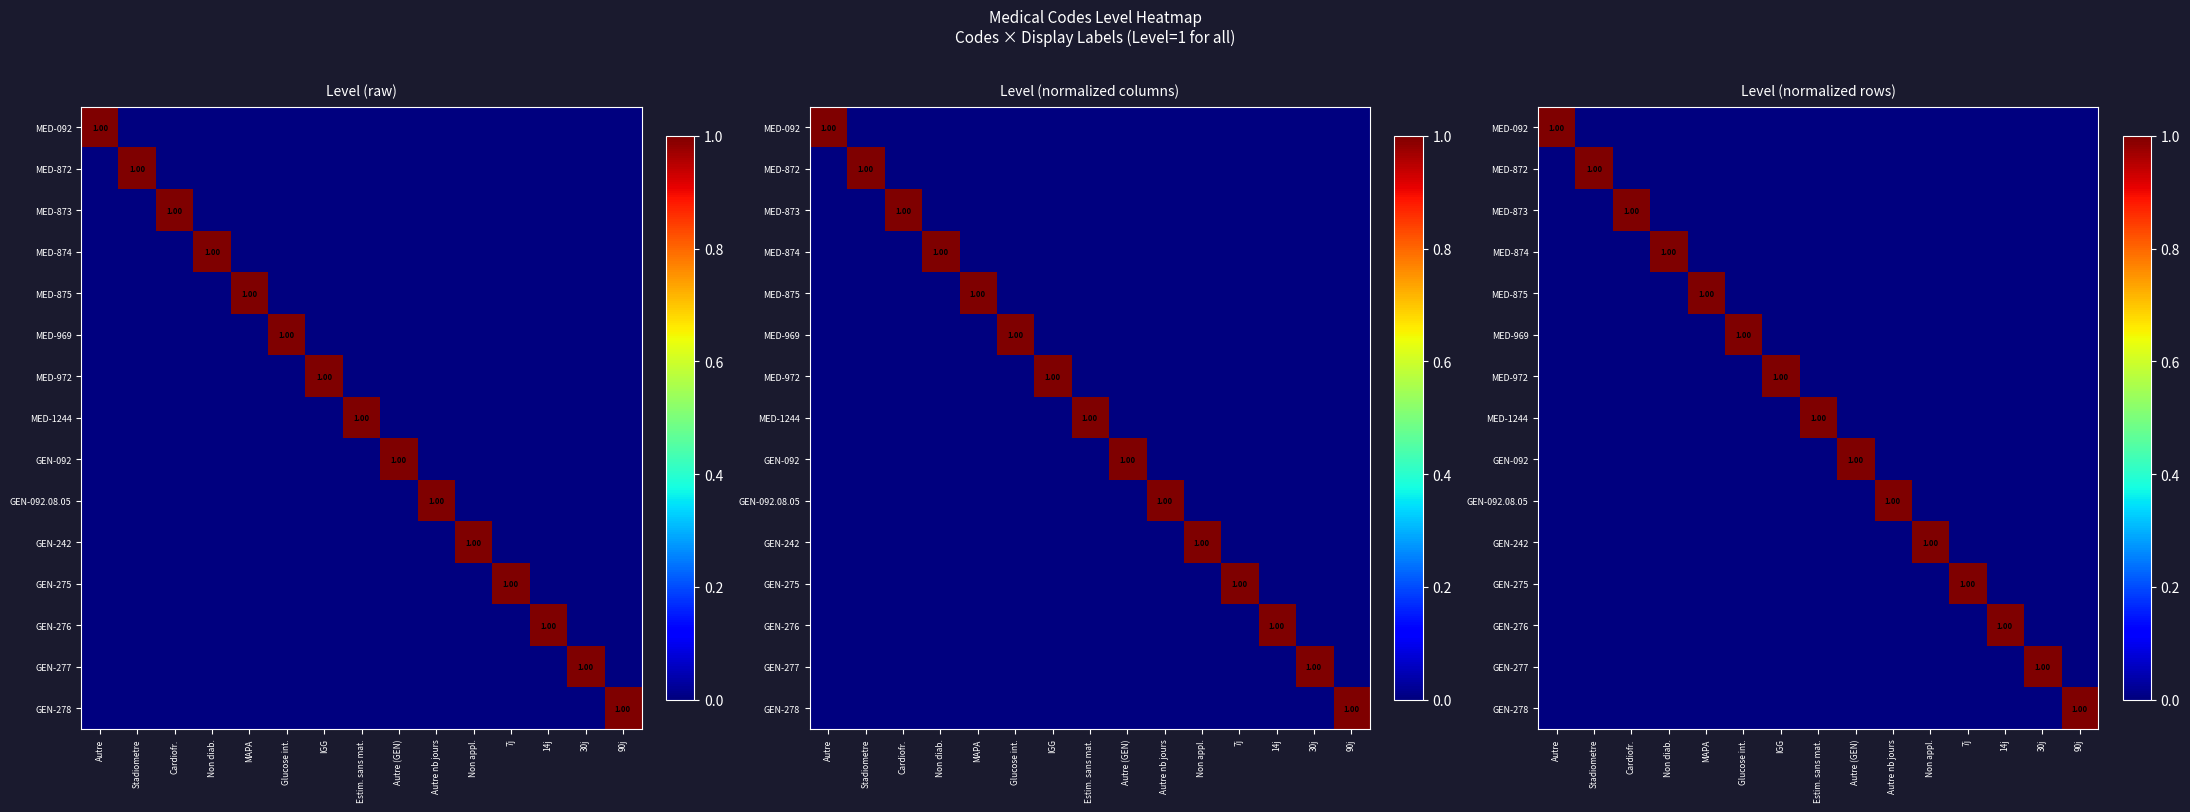

At Glucose int., list the series in order from smallest to largest.

MED-092, MED-872, MED-873, MED-874, MED-875, MED-972, MED-1244, GEN-092, GEN-092.08.05, GEN-242, GEN-275, GEN-276, GEN-277, GEN-278, MED-969